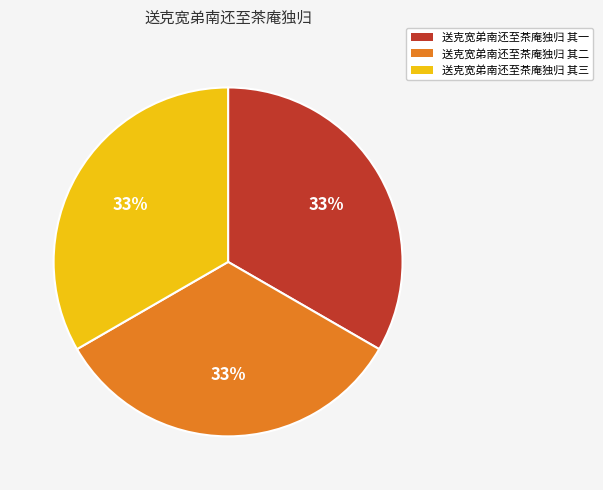

Is the sum of 送克宽弟南还至茶庵独归 其二 and 送克宽弟南还至茶庵独归 其三 greater than half?

Yes